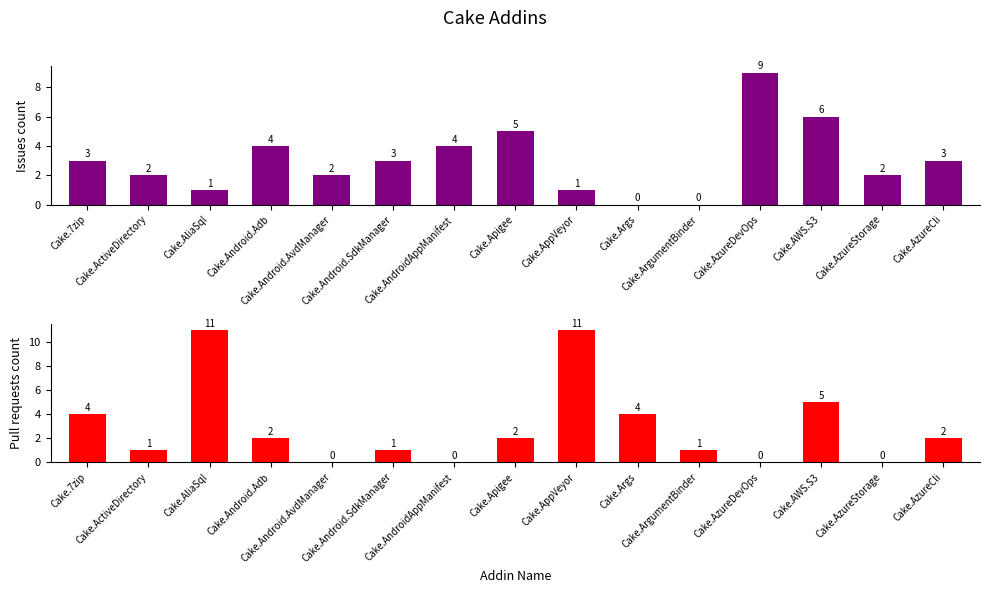

The value of Issues count at Cake.Android.SdkManager is 5. True or false?

False